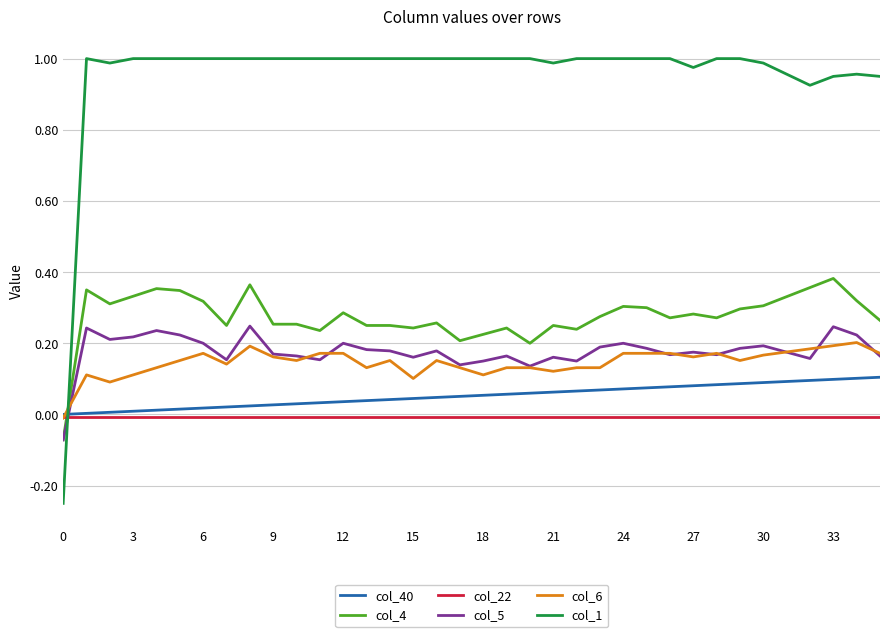

True or false: col_4 and col_6 cross at least once.

True